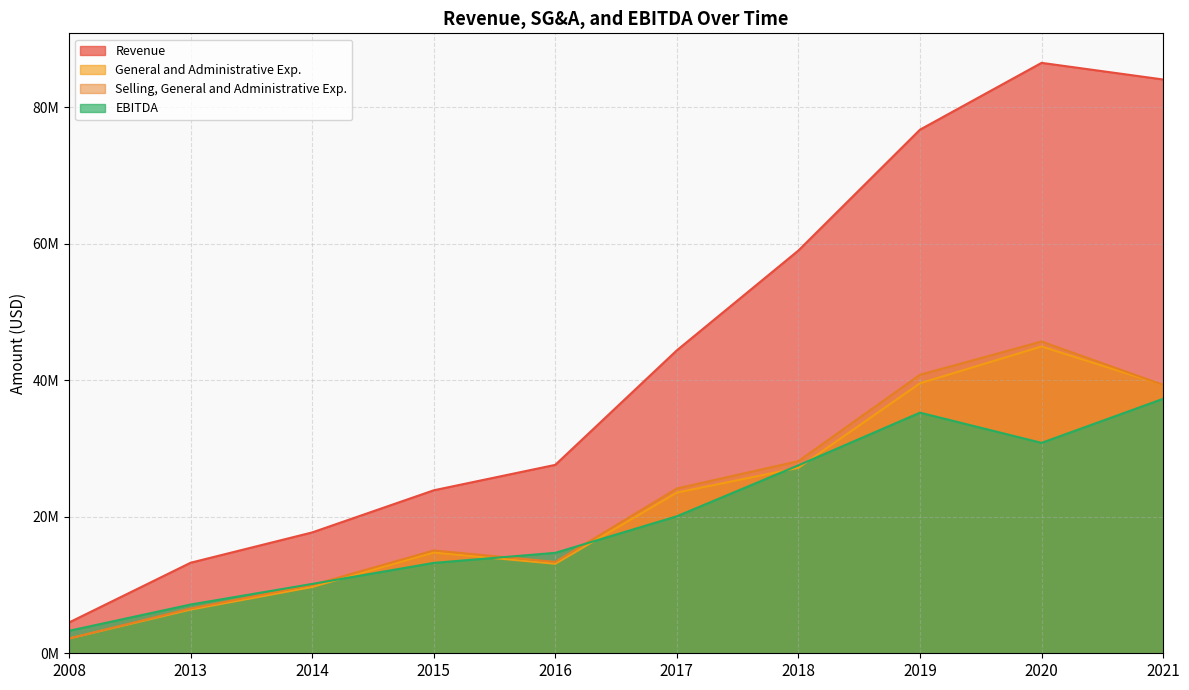

Is the value of EBITDA at 2008 greater than the value of Revenue at 2008?

No